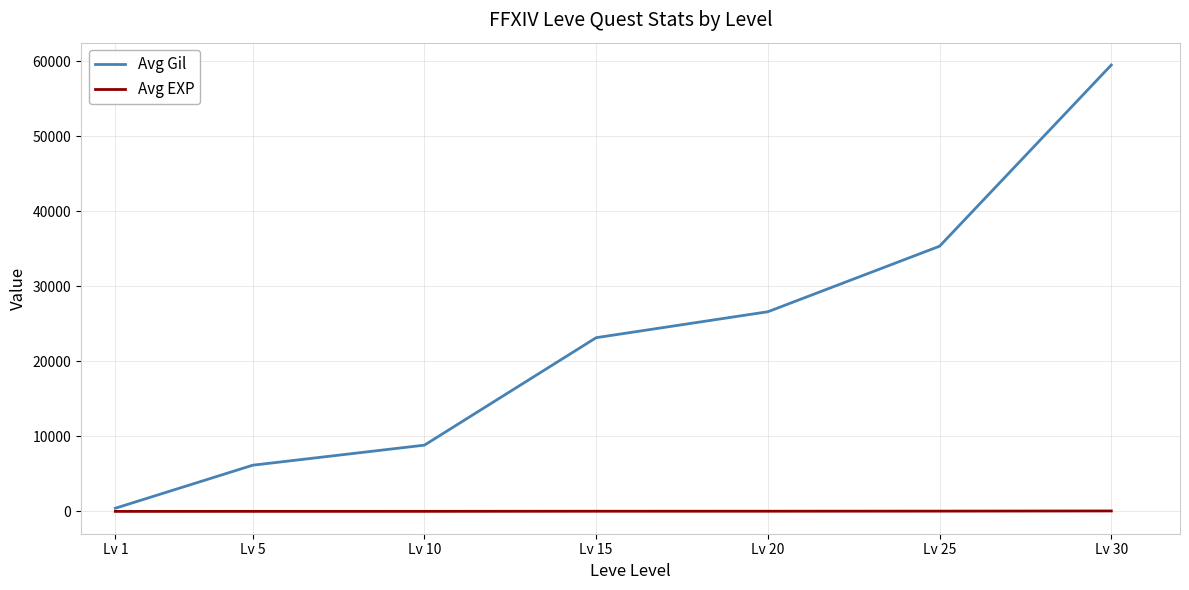

List the series in order of their overall mean, highest first.

Avg Gil, Avg EXP